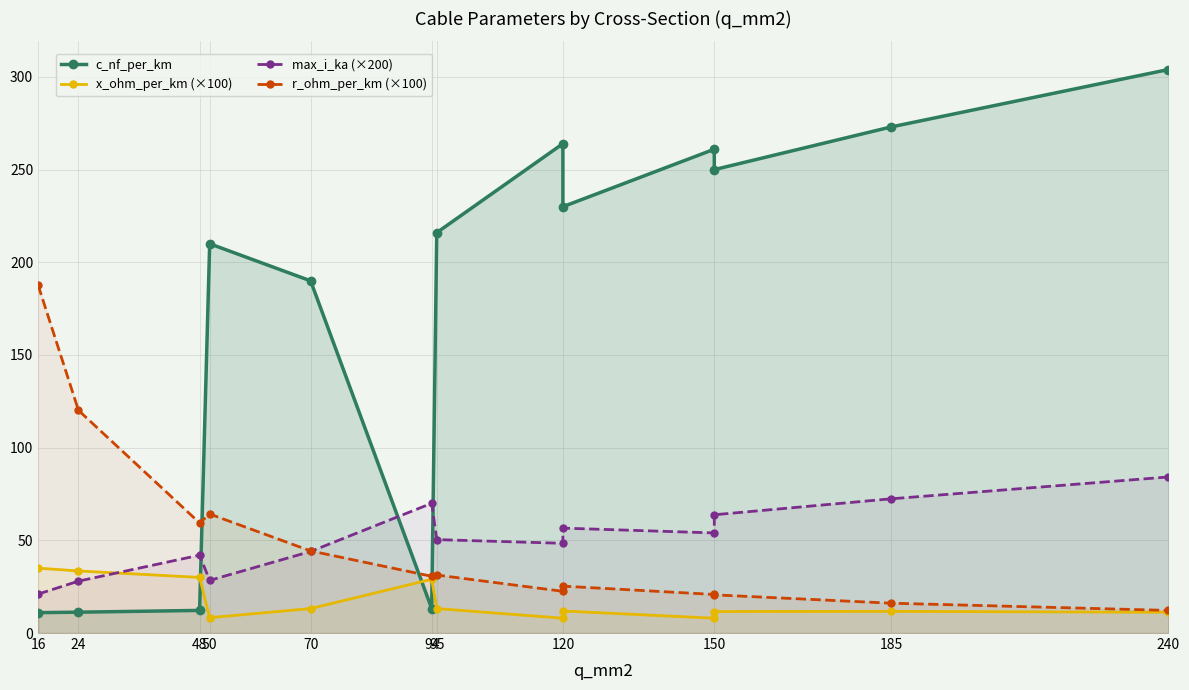

What is the lowest value of the max_i_ka (×200) series?

21.0